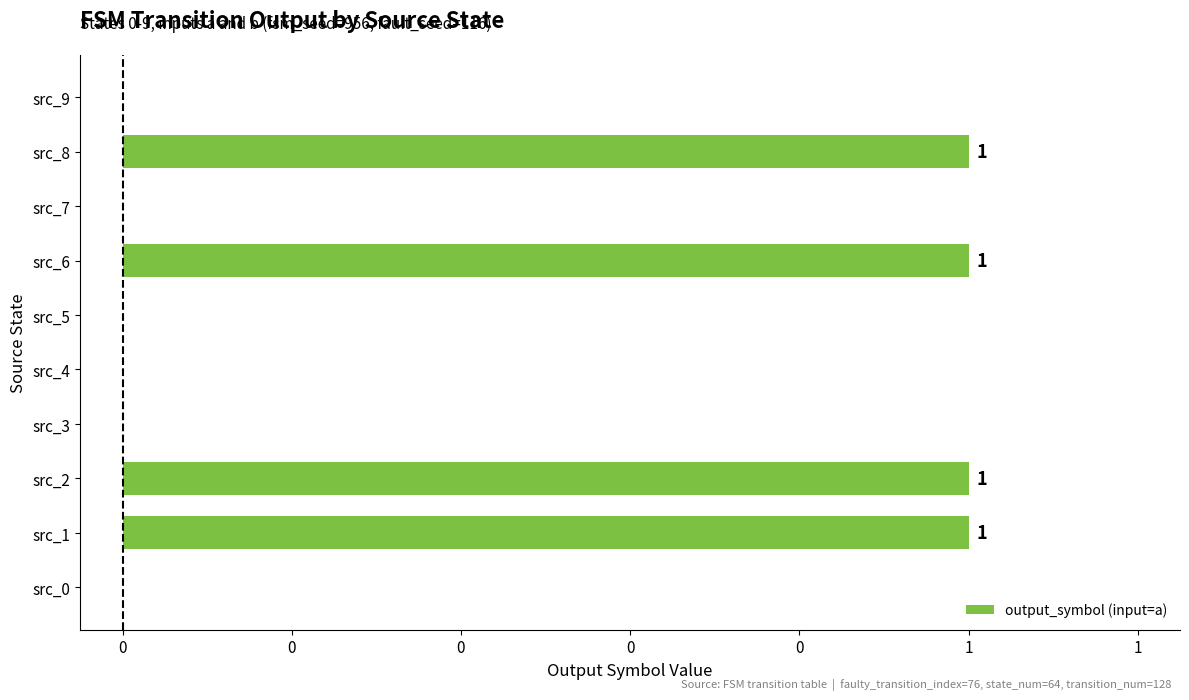

Are the bars horizontal?

Yes